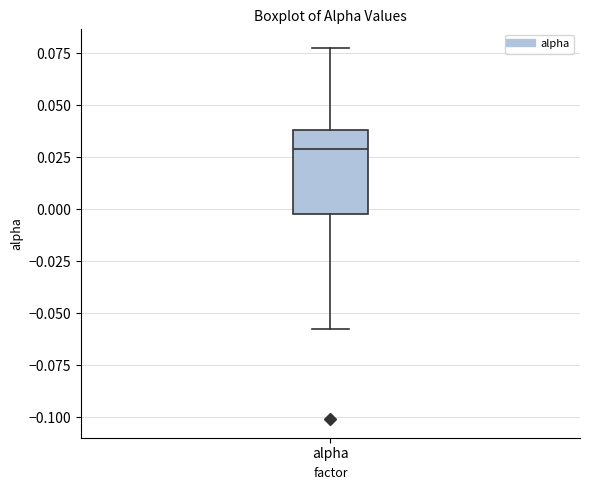

Transcribe this box plot: give where the median line is, the range the box spans, and where the two whiskers end, as read against the y-axis. The values are not printed on the chart, so give them approximately, as read against the axis.

median 0.030, box 0.000 to 0.040, whiskers -0.055 to 0.080